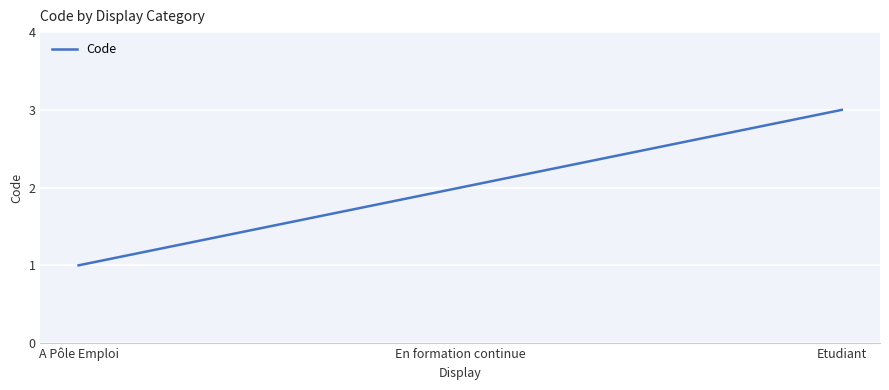

Reading left to right, what are all the values shown in this chart?

A Pôle Emploi=1	En formation continue=2	Etudiant=3